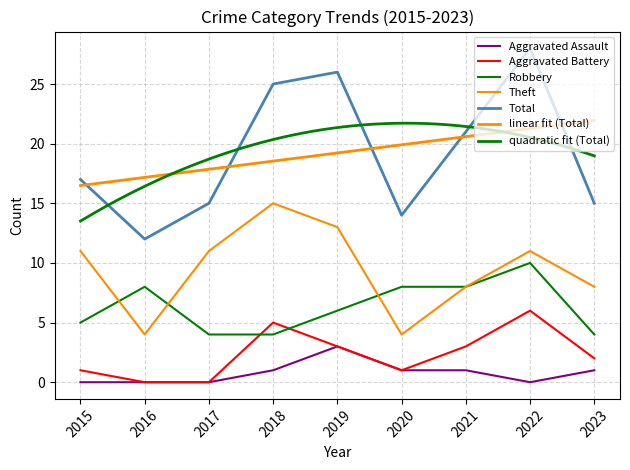

True or false: Robbery and Aggravated Assault cross at least once.

False